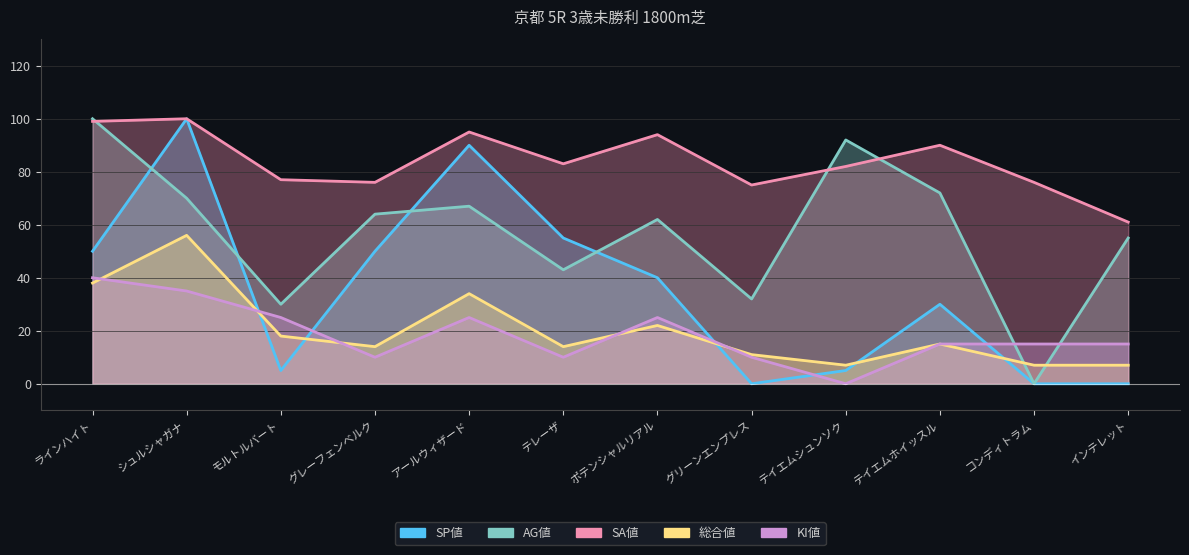

What is the label of the 10th point from the right?

モルトルバート